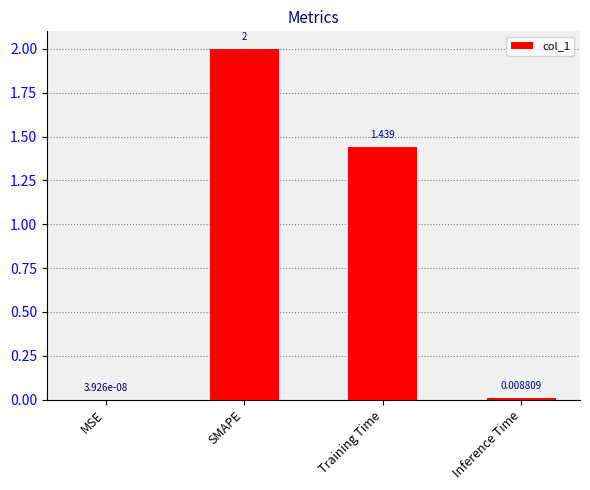

Where is the data nearest to the value 1?

Training Time